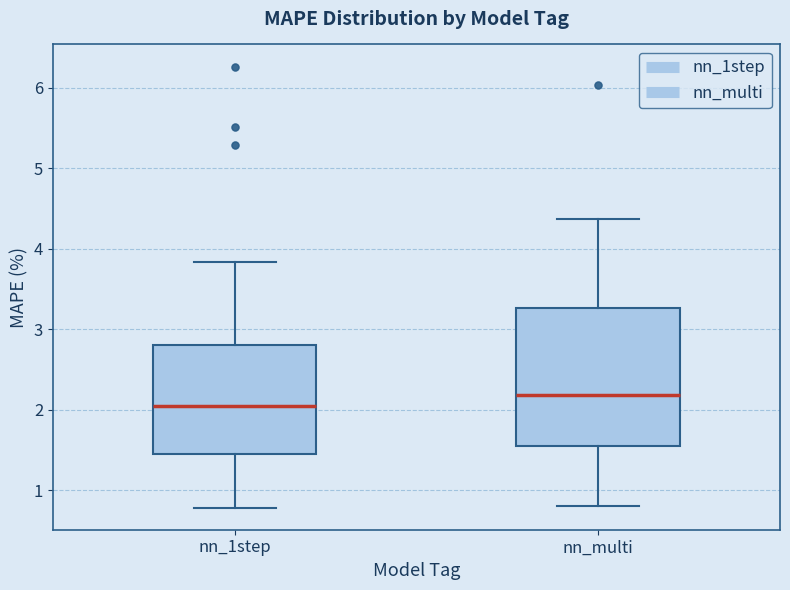

Reading left to right, transcribe this box plot: for each box, give where its median line is, the range the box spans, and where its two whiskers end, as read against the y-axis. The values are not printed on the chart, so give them approximately, as read against the axis.

nn_1step: median 2.1, box 1.4 to 2.8, whiskers 0.8 to 3.8
nn_multi: median 2.2, box 1.6 to 3.3, whiskers 0.8 to 4.4